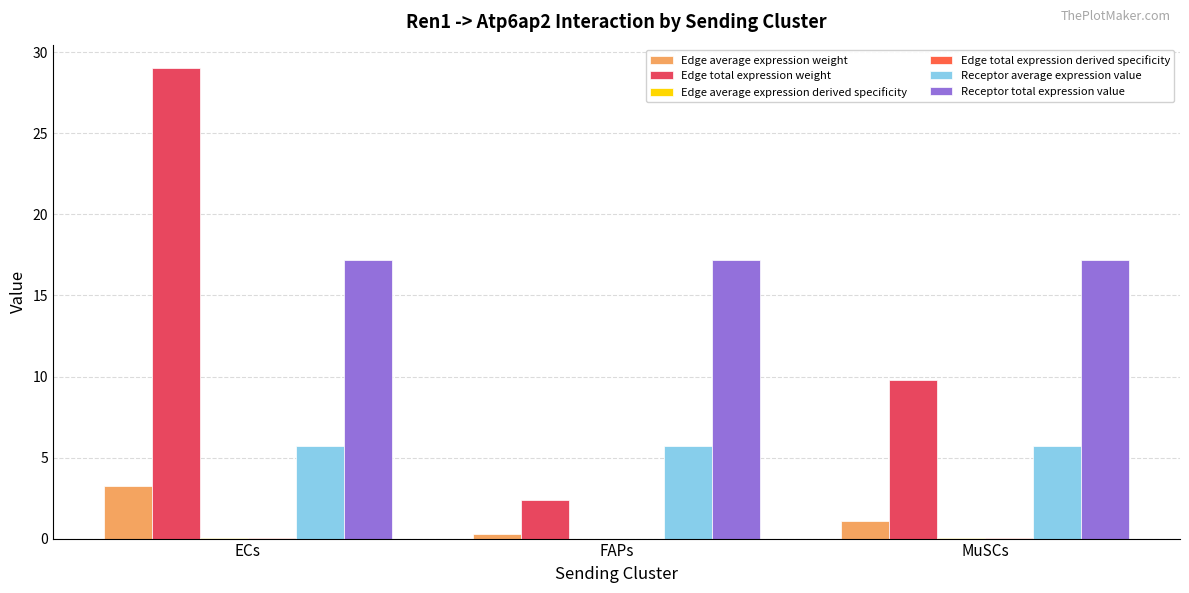

Between FAPs and MuSCs, which series saw the biggest shift?

Edge total expression weight